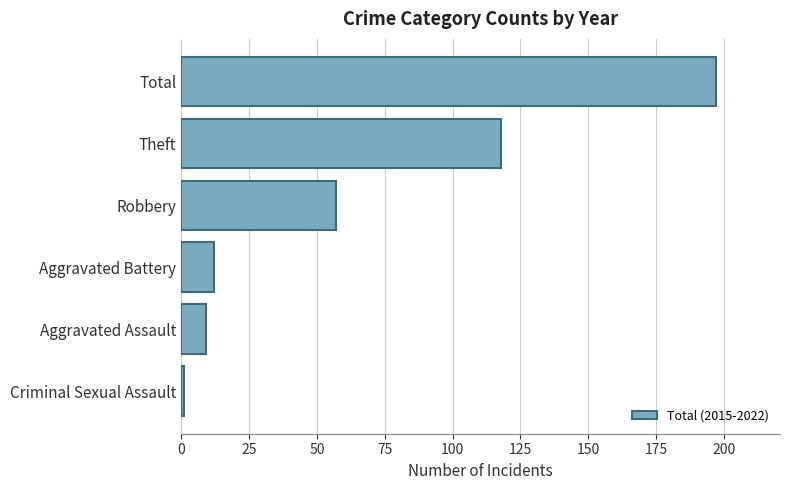

Are the bars horizontal?

Yes